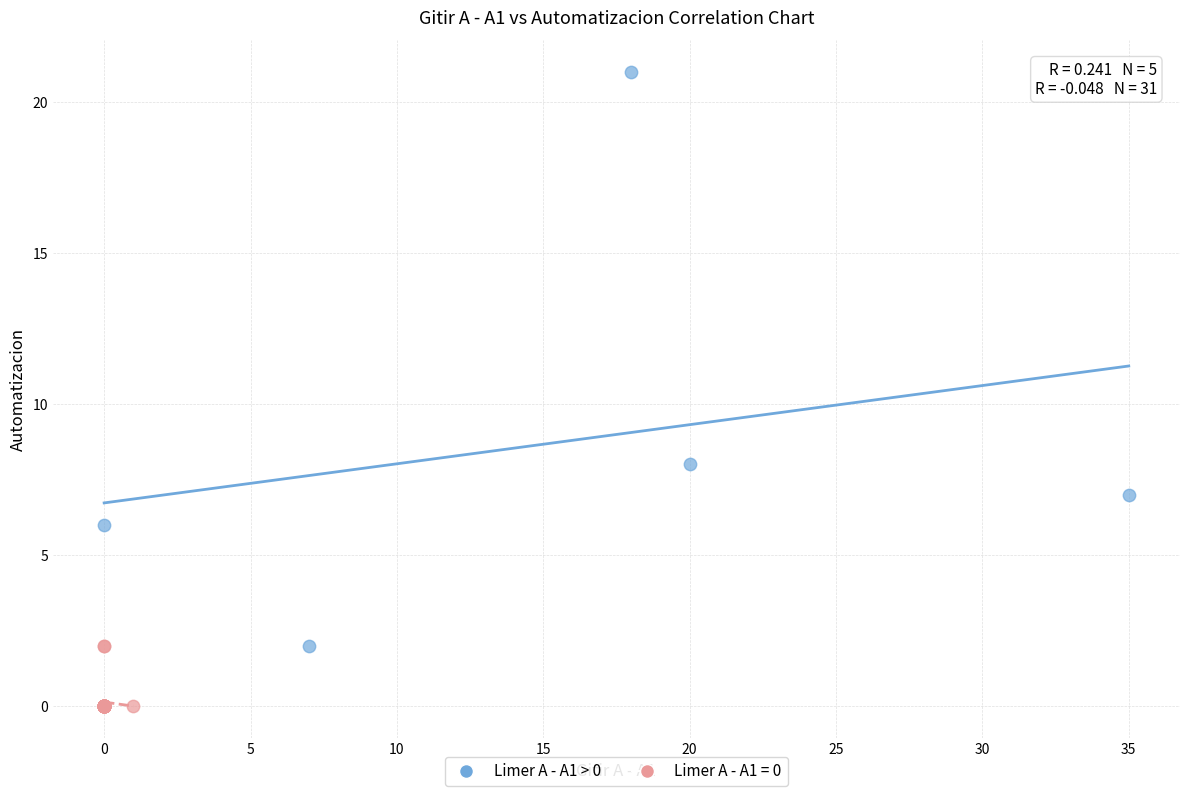

Which series reaches the maximum Y coordinate?

Limer A - A1 > 0